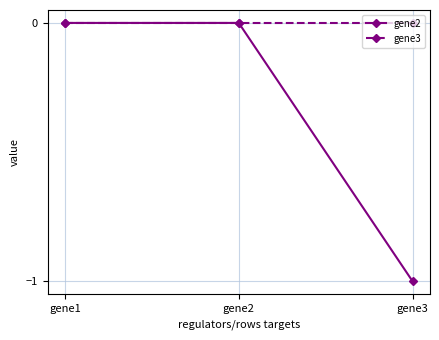

What is the spread (max minus min) of values at gene3?

1